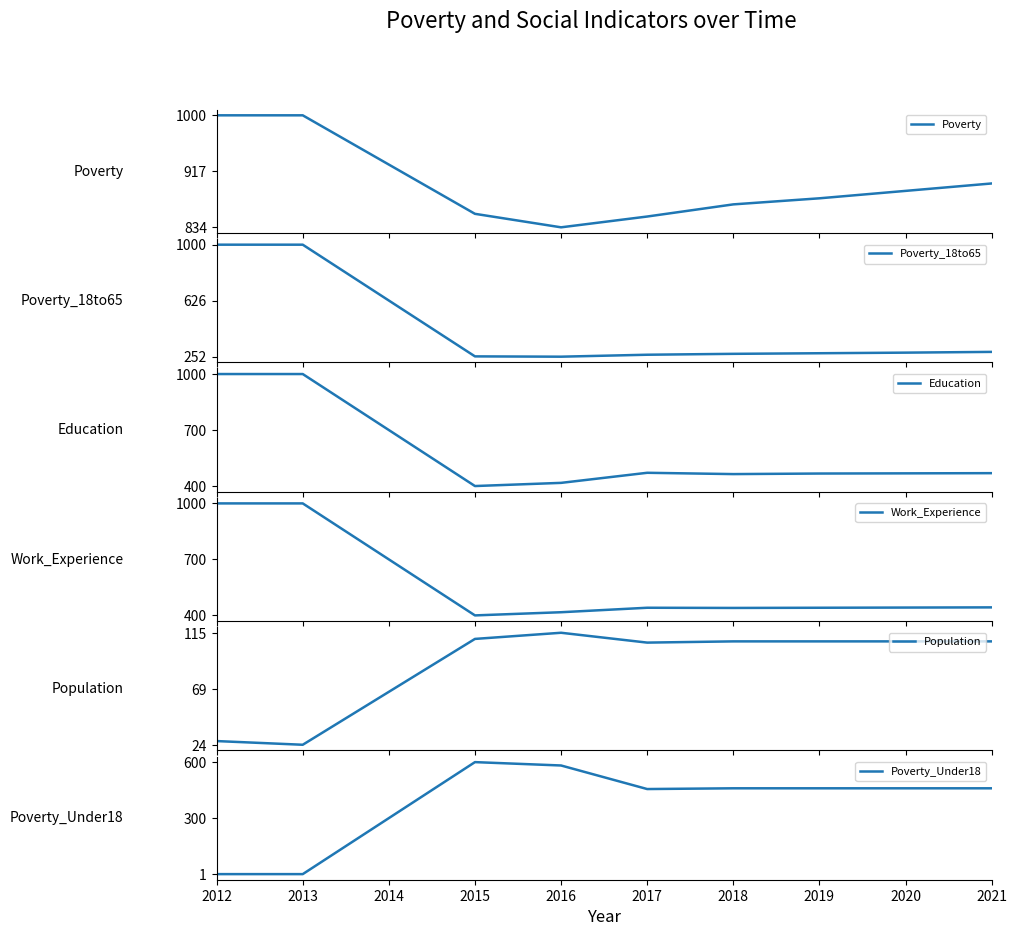

How many interior local peaks does the Population series have?

1